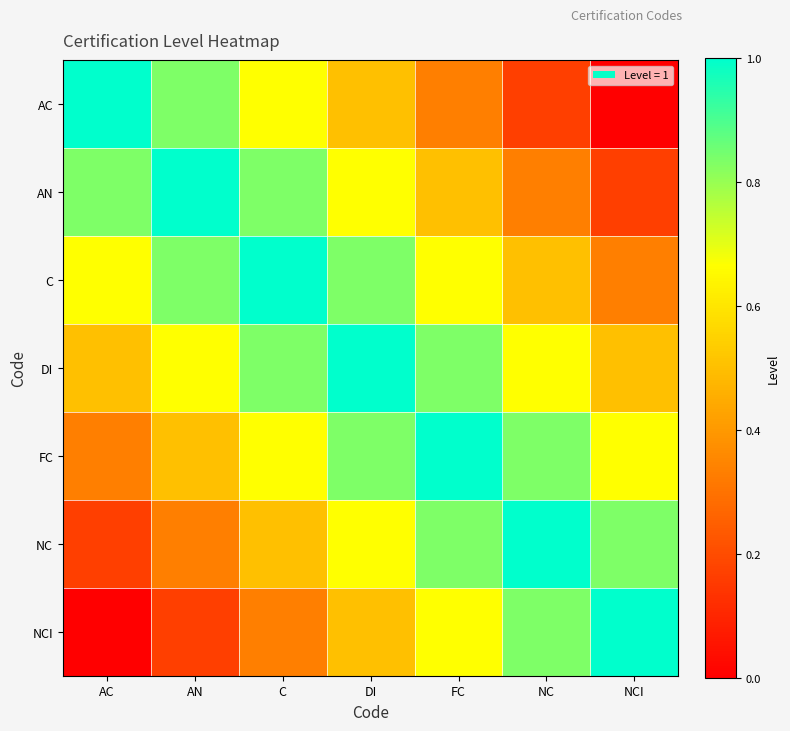

What is the total value across all series at AN?

4.3